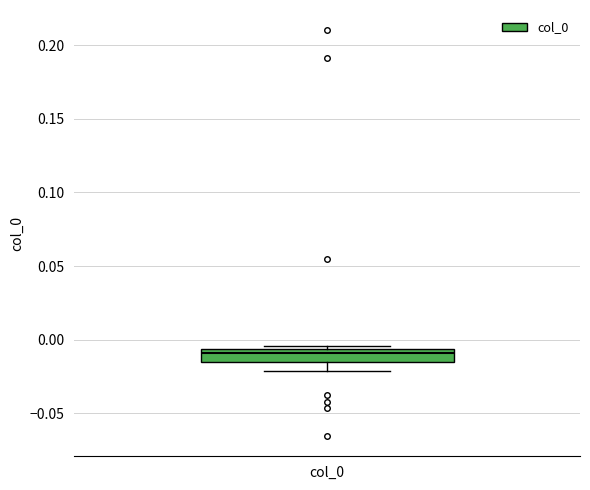

Transcribe this box plot: give where the median line is, the range the box spans, and where the two whiskers end, as read against the y-axis. The values are not printed on the chart, so give them approximately, as read against the axis.

median -0.010, box -0.015 to -0.005, whiskers -0.020 to -0.005